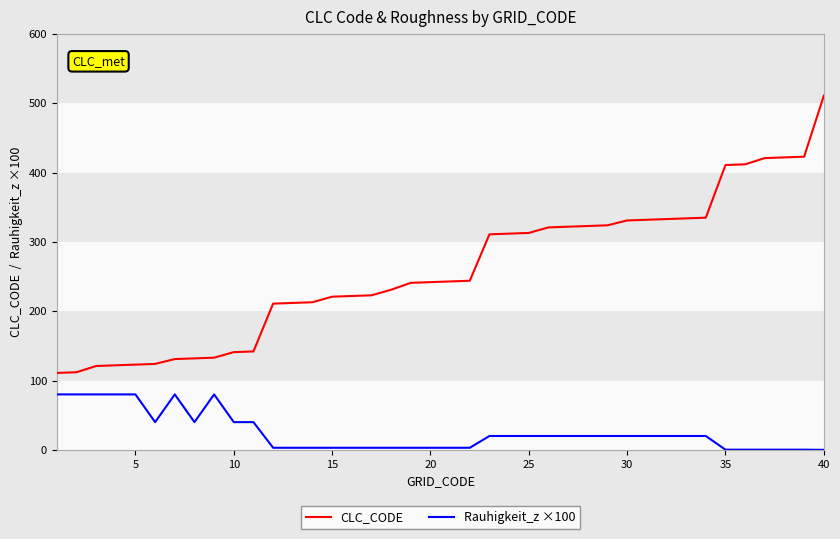

What is the difference between the maximum and minimum values in the Rauhigkeit_z ×100 series?

80.0